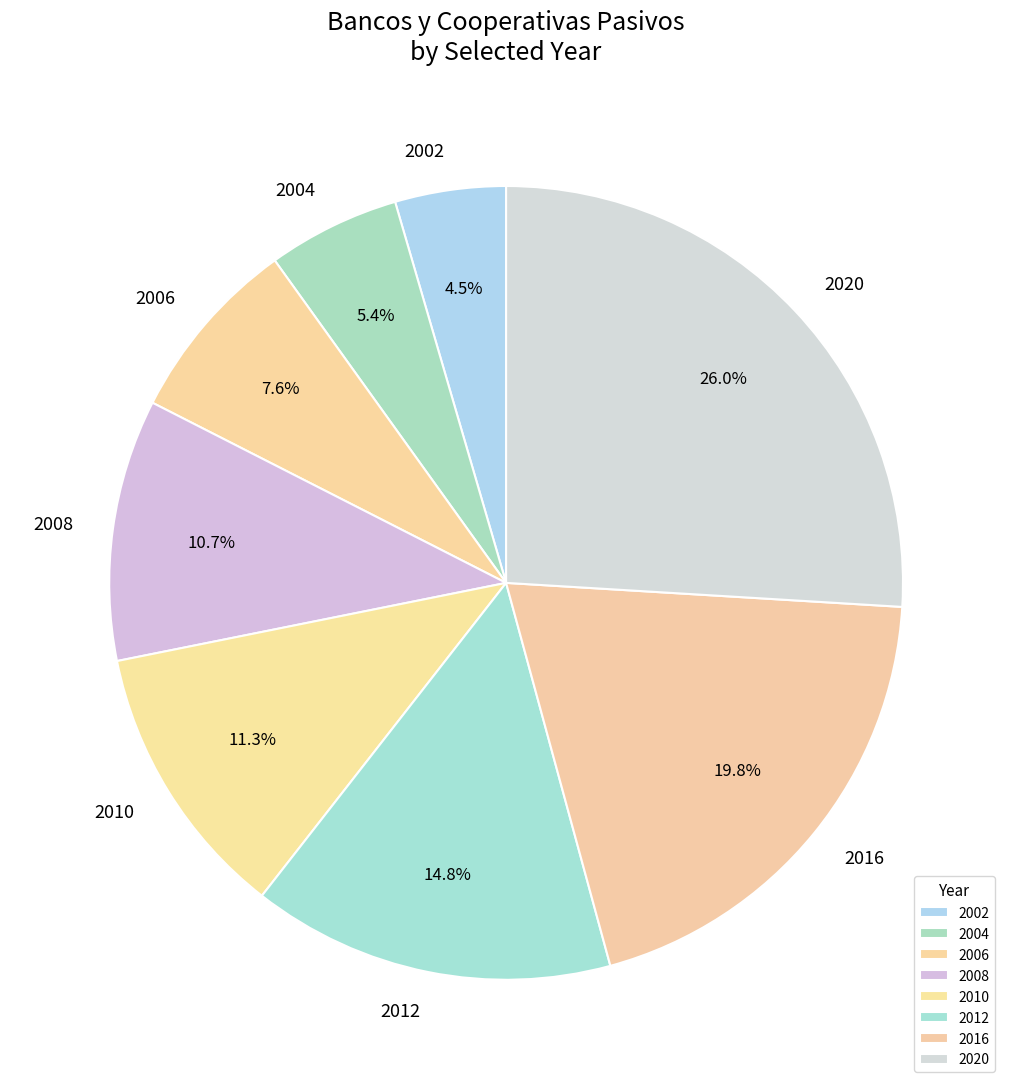

Which category has the smallest portion of the pie?

2002